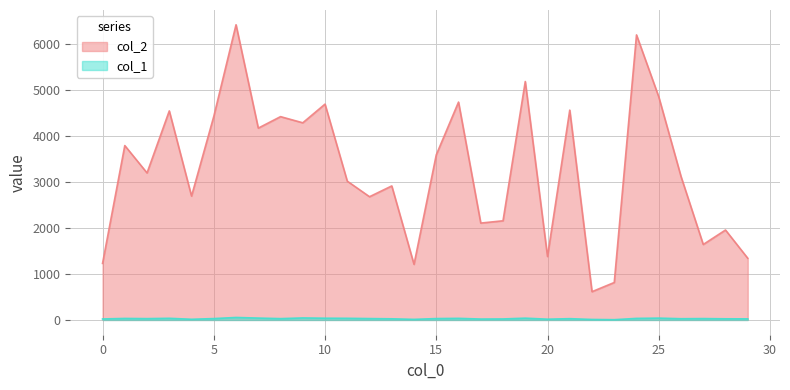

What is the value of the col_1 point at the 29th from the left?

25